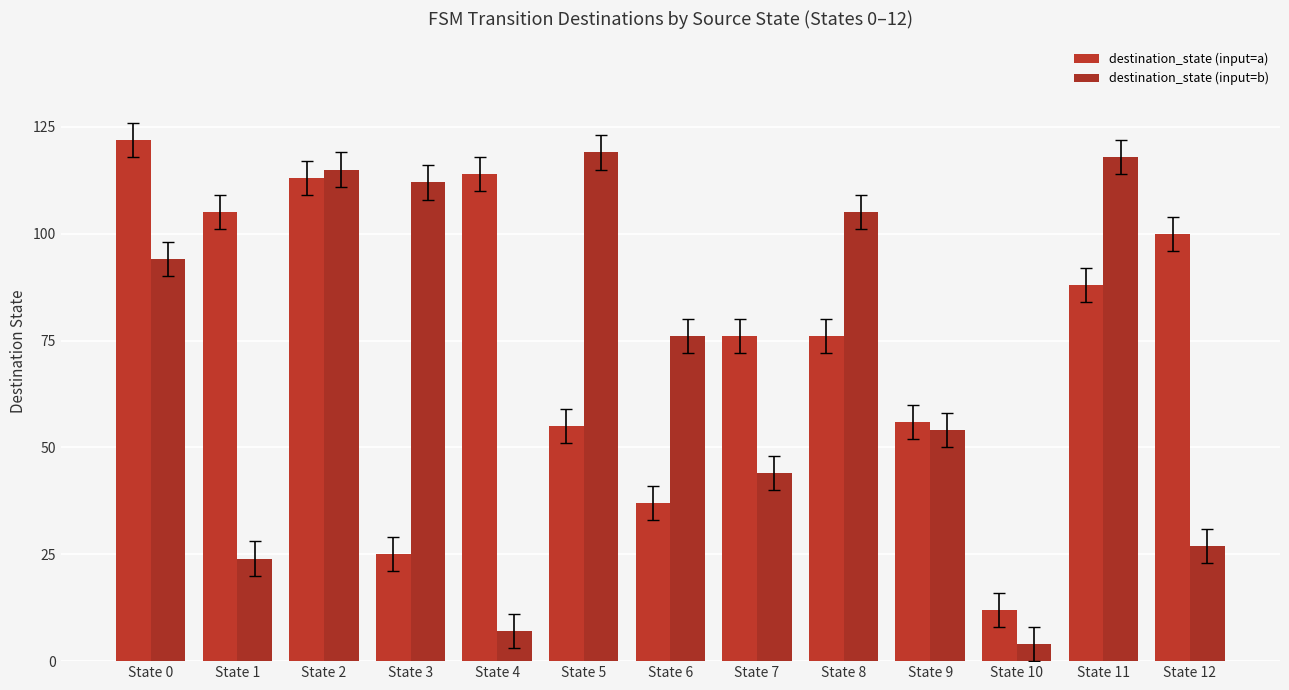

Is it true that destination_state (input=a) equals 63 at State 1?

False